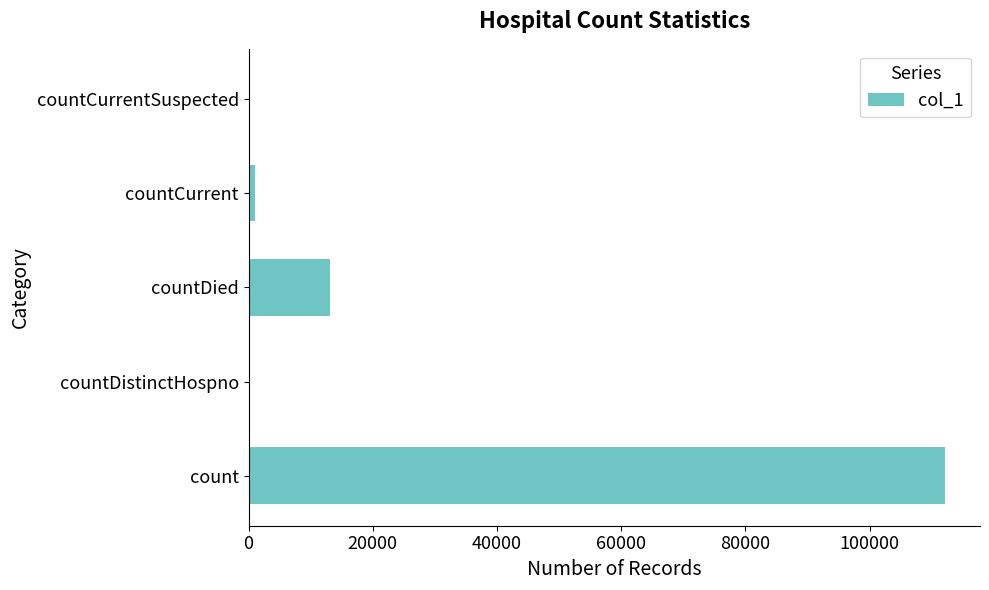

True or false: the data shows 64895 at countDistinctHospno.

False